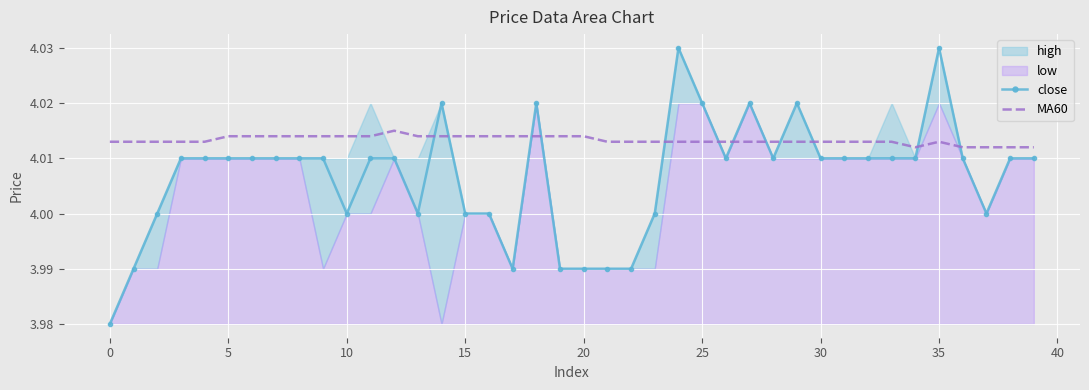

The close series shows 4.0 at 10. True or false?

True